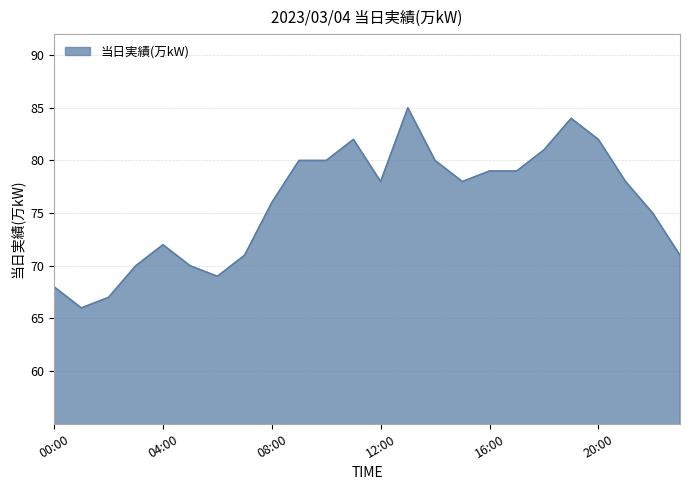

Reading left to right, transcribe all the data shown in this chart.

68	66	67	70	72	70	69	71	76	80	80	82	78	85	80	78	79	79	81	84	82	78	75	71